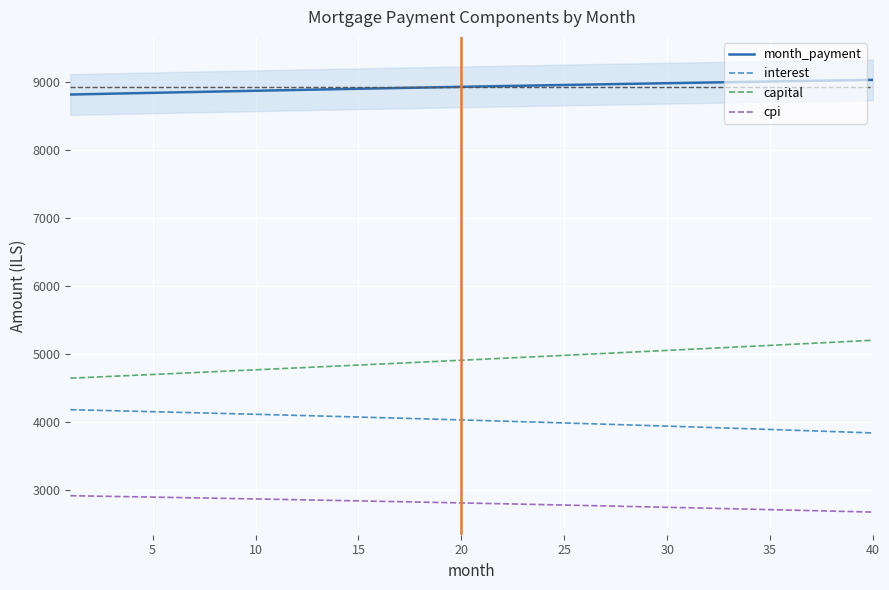

What is the lowest value of the cpi series?

2670.2